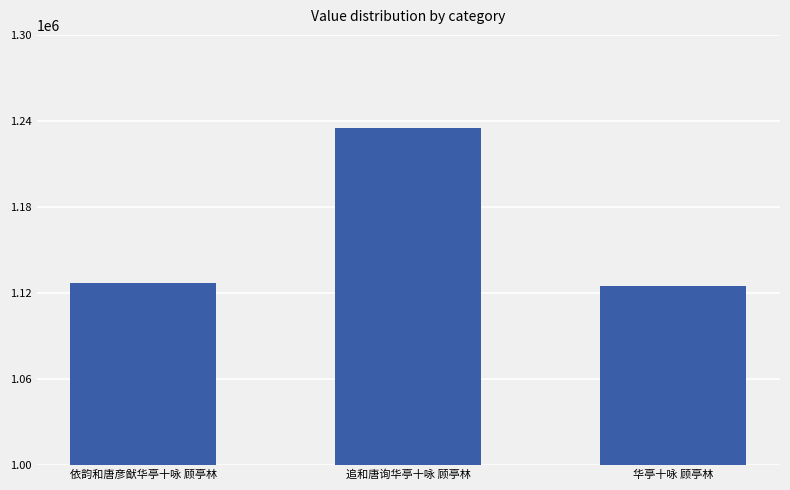

Between 追和唐询华亭十咏 顾亭林 and 华亭十咏 顾亭林, which is larger?

追和唐询华亭十咏 顾亭林